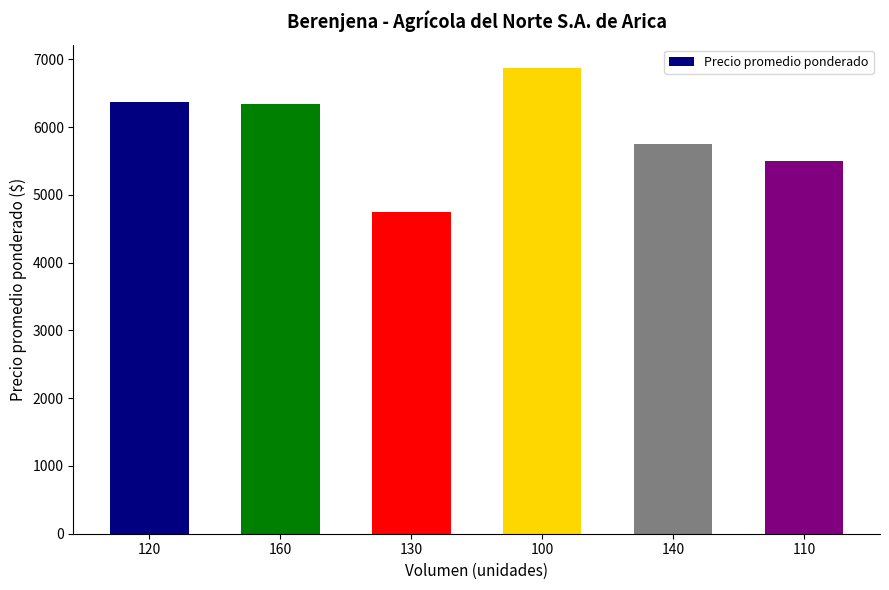

Does the chart contain any negative values?

No